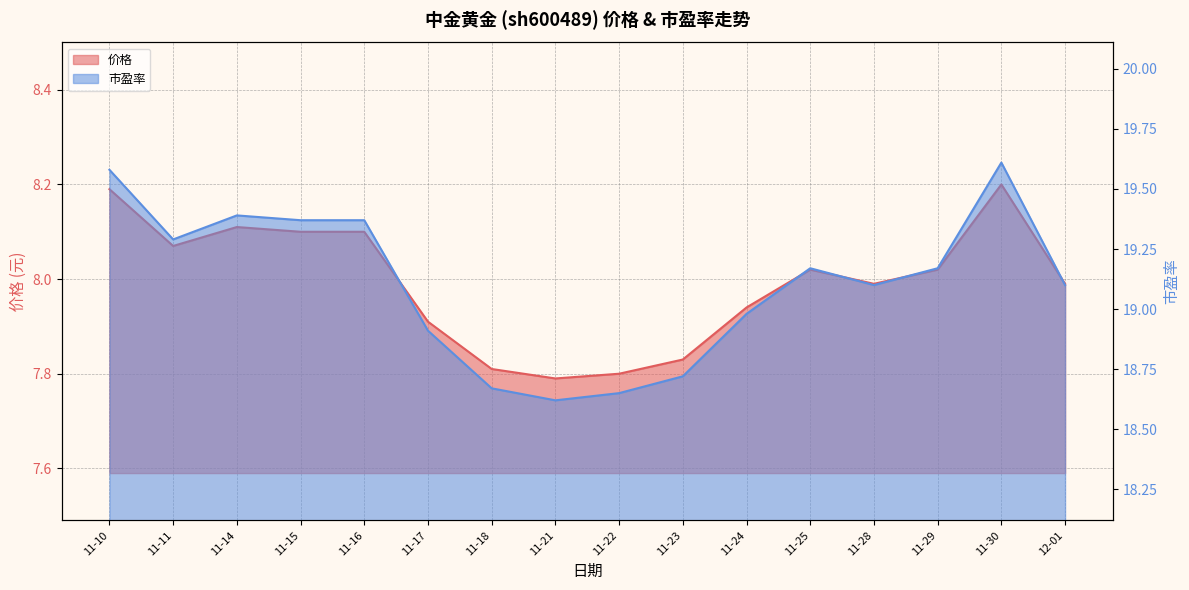

List the series in order of their overall mean, lowest first.

价格, 市盈率